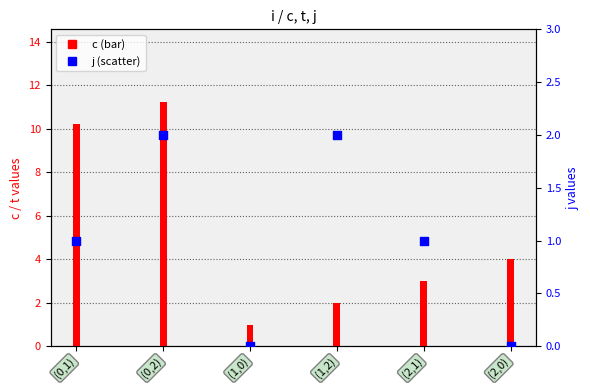

Which series contains the highest Y value?

c